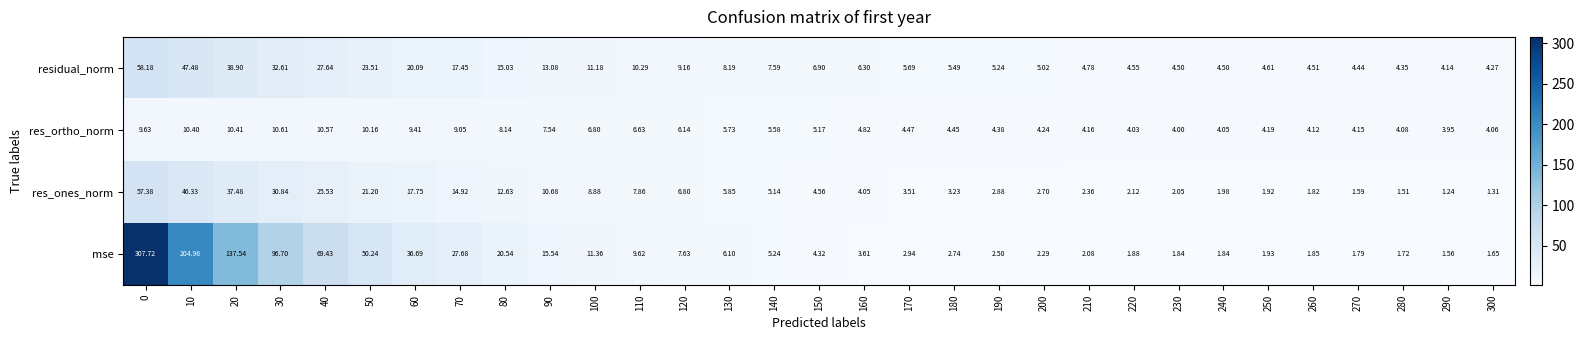

Which series changed the most between 180 and 220?

res_ones_norm